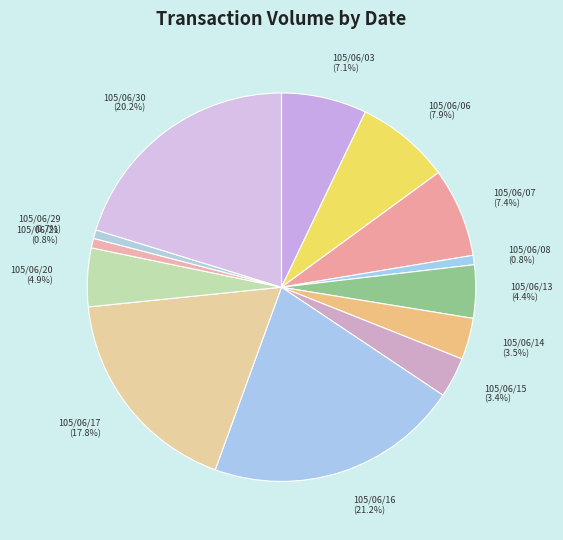

Is the sum of 105/06/13 and 105/06/03 greater than half?

No